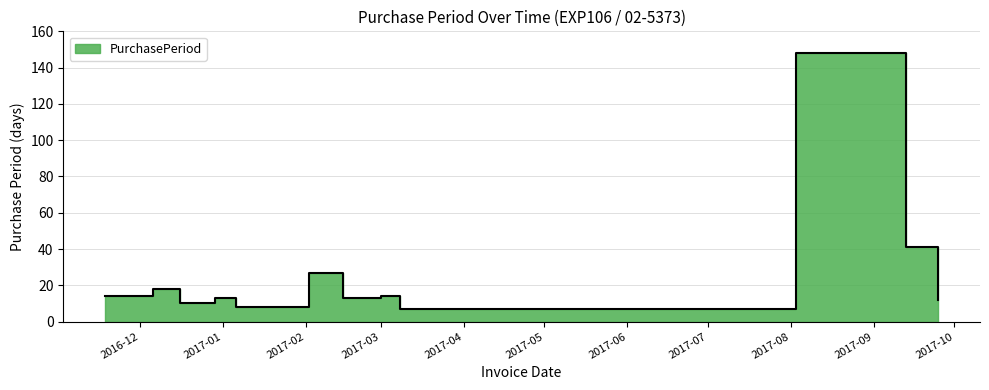

At which category does the chart reach its minimum across all series?

2017-03-08